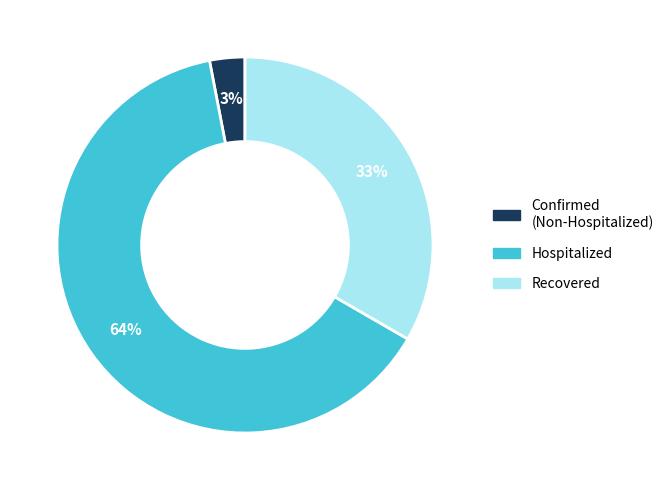

Is there any slice that represents more than half of the pie?

Yes